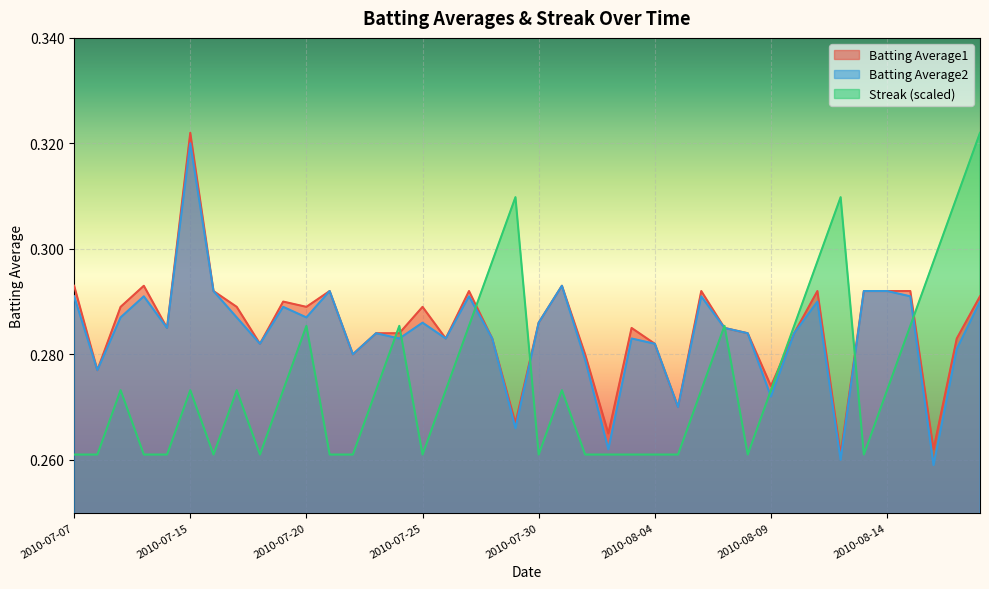

Reading left to right, list all the values displayed in this chart.

Batting Average1: 2010-07-07=0.3	2010-07-08=0.3	2010-07-09=0.3	2010-07-10=0.3	2010-07-11=0.3	2010-07-15=0.3	2010-07-16=0.3	2010-07-17=0.3	2010-07-18=0.3	2010-07-19=0.3	2010-07-20=0.3	2010-07-21=0.3	2010-07-22=0.3	2010-07-23=0.3	2010-07-24=0.3	2010-07-25=0.3	2010-07-26=0.3	2010-07-27=0.3	2010-07-28=0.3	2010-07-29=0.3	2010-07-30=0.3	2010-07-31=0.3	2010-08-01=0.3	2010-08-02=0.3	2010-08-03=0.3	2010-08-04=0.3	2010-08-05=0.3	2010-08-06=0.3	2010-08-07=0.3	2010-08-08=0.3	2010-08-09=0.3	2010-08-10=0.3	2010-08-11=0.3	2010-08-12=0.3	2010-08-13=0.3	2010-08-14=0.3	2010-08-15=0.3	2010-08-16=0.3	2010-08-17=0.3	2010-08-18=0.3
Batting Average2: 2010-07-07=0.3	2010-07-08=0.3	2010-07-09=0.3	2010-07-10=0.3	2010-07-11=0.3	2010-07-15=0.3	2010-07-16=0.3	2010-07-17=0.3	2010-07-18=0.3	2010-07-19=0.3	2010-07-20=0.3	2010-07-21=0.3	2010-07-22=0.3	2010-07-23=0.3	2010-07-24=0.3	2010-07-25=0.3	2010-07-26=0.3	2010-07-27=0.3	2010-07-28=0.3	2010-07-29=0.3	2010-07-30=0.3	2010-07-31=0.3	2010-08-01=0.3	2010-08-02=0.3	2010-08-03=0.3	2010-08-04=0.3	2010-08-05=0.3	2010-08-06=0.3	2010-08-07=0.3	2010-08-08=0.3	2010-08-09=0.3	2010-08-10=0.3	2010-08-11=0.3	2010-08-12=0.3	2010-08-13=0.3	2010-08-14=0.3	2010-08-15=0.3	2010-08-16=0.3	2010-08-17=0.3	2010-08-18=0.3
Streak: 2010-07-07=0.3	2010-07-08=0.3	2010-07-09=0.3	2010-07-10=0.3	2010-07-11=0.3	2010-07-15=0.3	2010-07-16=0.3	2010-07-17=0.3	2010-07-18=0.3	2010-07-19=0.3	2010-07-20=0.3	2010-07-21=0.3	2010-07-22=0.3	2010-07-23=0.3	2010-07-24=0.3	2010-07-25=0.3	2010-07-26=0.3	2010-07-27=0.3	2010-07-28=0.3	2010-07-29=0.3	2010-07-30=0.3	2010-07-31=0.3	2010-08-01=0.3	2010-08-02=0.3	2010-08-03=0.3	2010-08-04=0.3	2010-08-05=0.3	2010-08-06=0.3	2010-08-07=0.3	2010-08-08=0.3	2010-08-09=0.3	2010-08-10=0.3	2010-08-11=0.3	2010-08-12=0.3	2010-08-13=0.3	2010-08-14=0.3	2010-08-15=0.3	2010-08-16=0.3	2010-08-17=0.3	2010-08-18=0.3